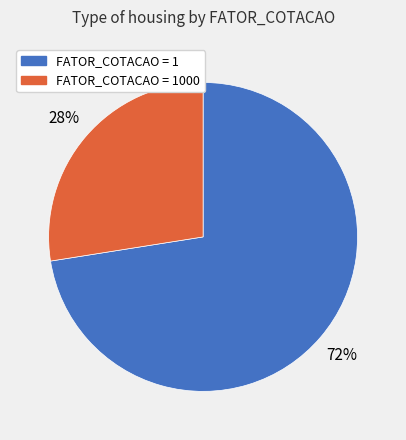

Rank the categories by value from highest to lowest.

FATOR_COTACAO = 1, FATOR_COTACAO = 1000